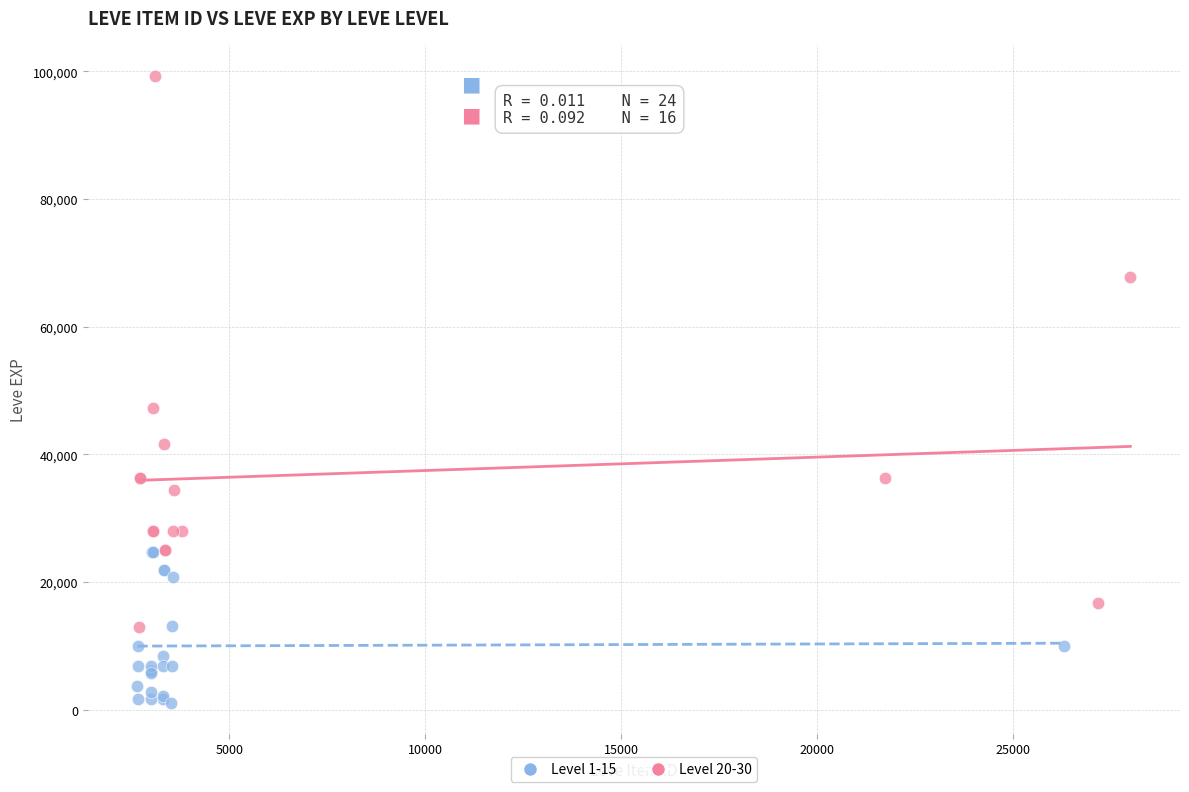

Which series has the largest Y range (max minus min)?

Level 20-30